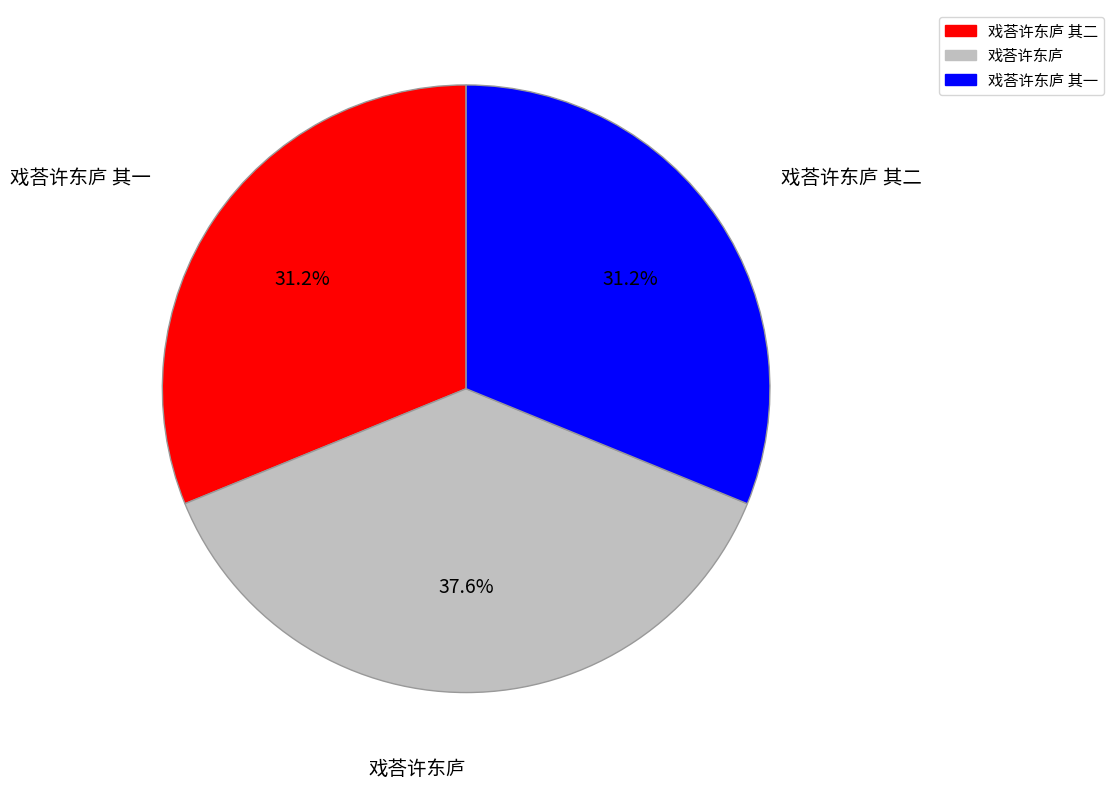

Is there a majority slice in this chart?

No